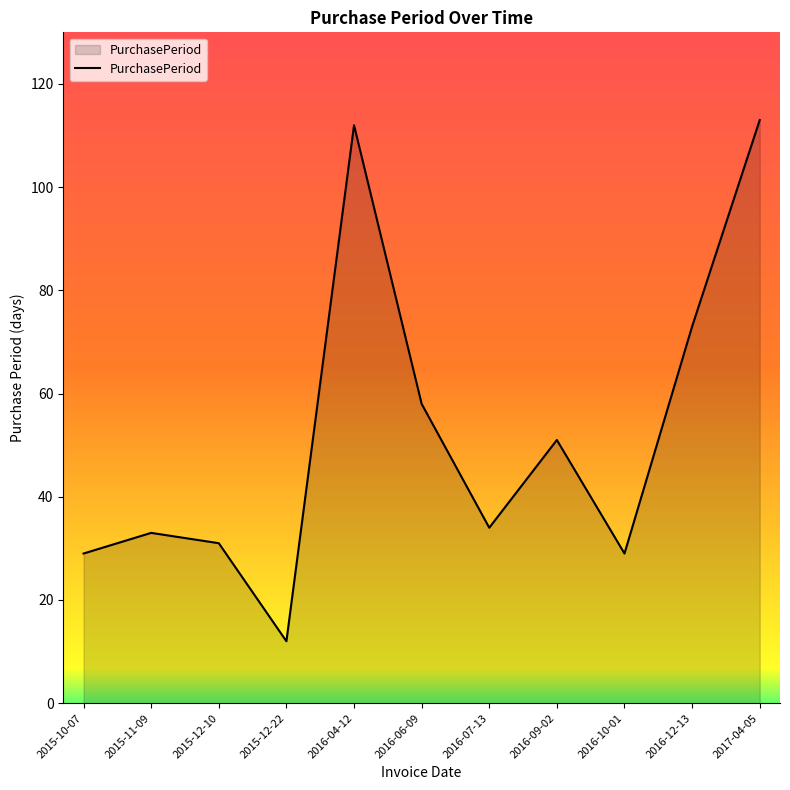

What is the change in value from 2015-12-10 to 2016-04-12?

+81